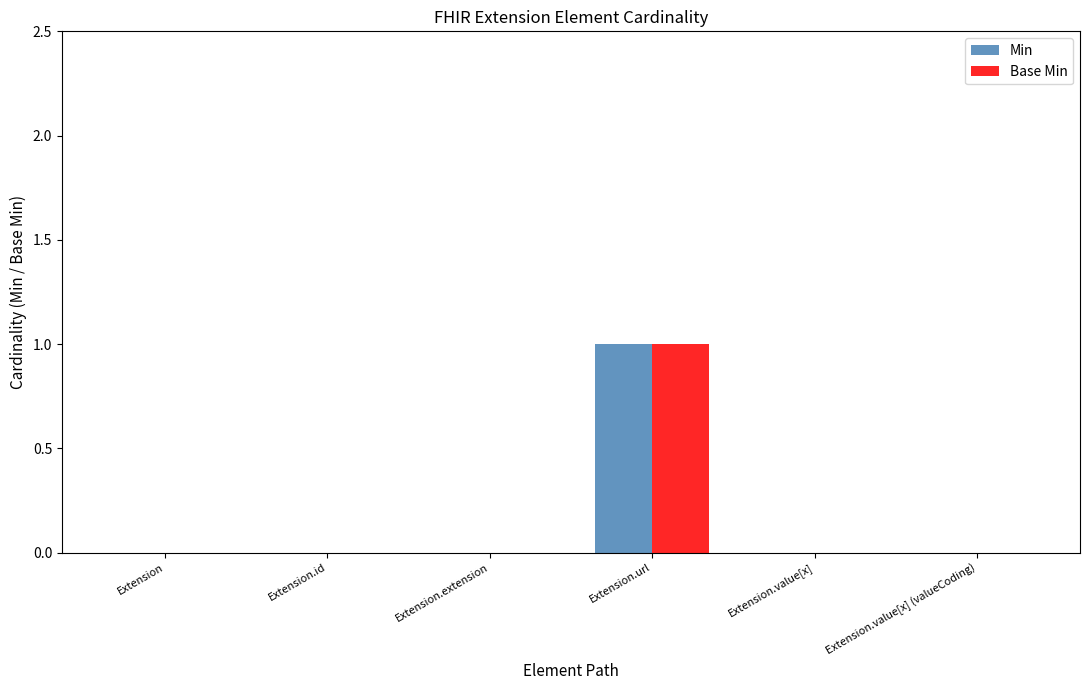

The value of Min at Extension is 1. True or false?

False